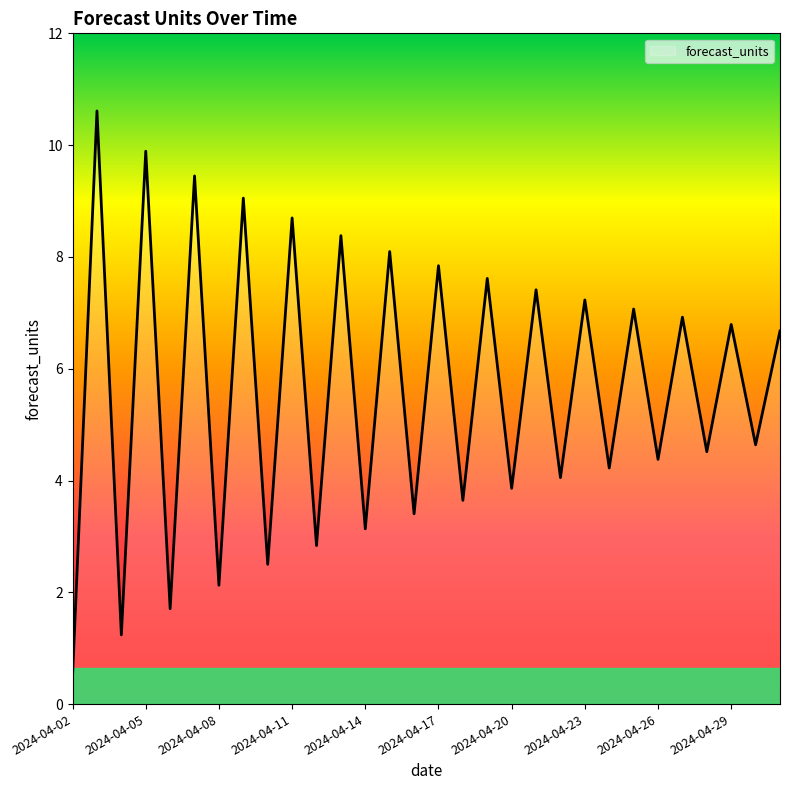

What is the difference between the maximum and minimum values?

10.1